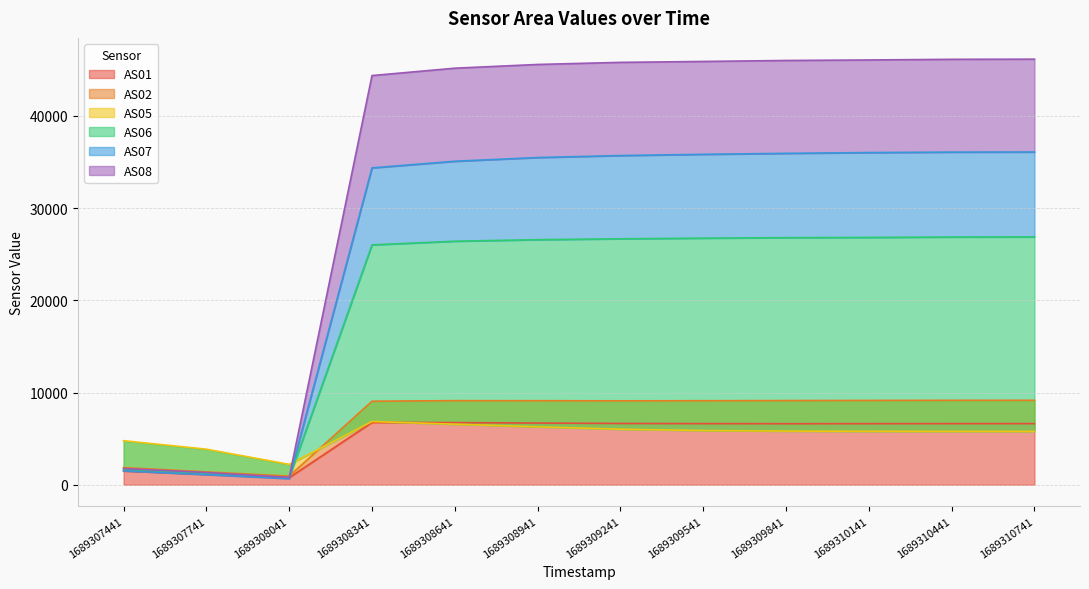

What is the sum of all AS01 values?

63393